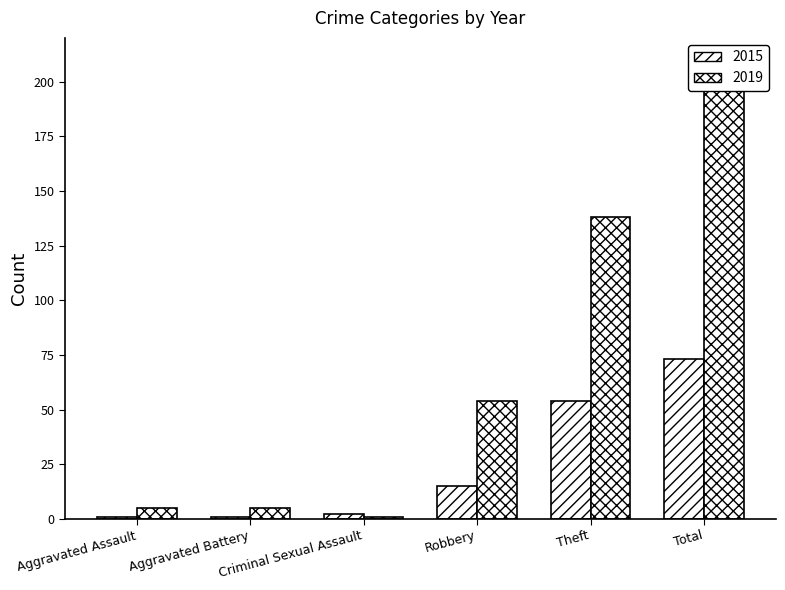

What is the label of the 2nd bar from the right?

Theft